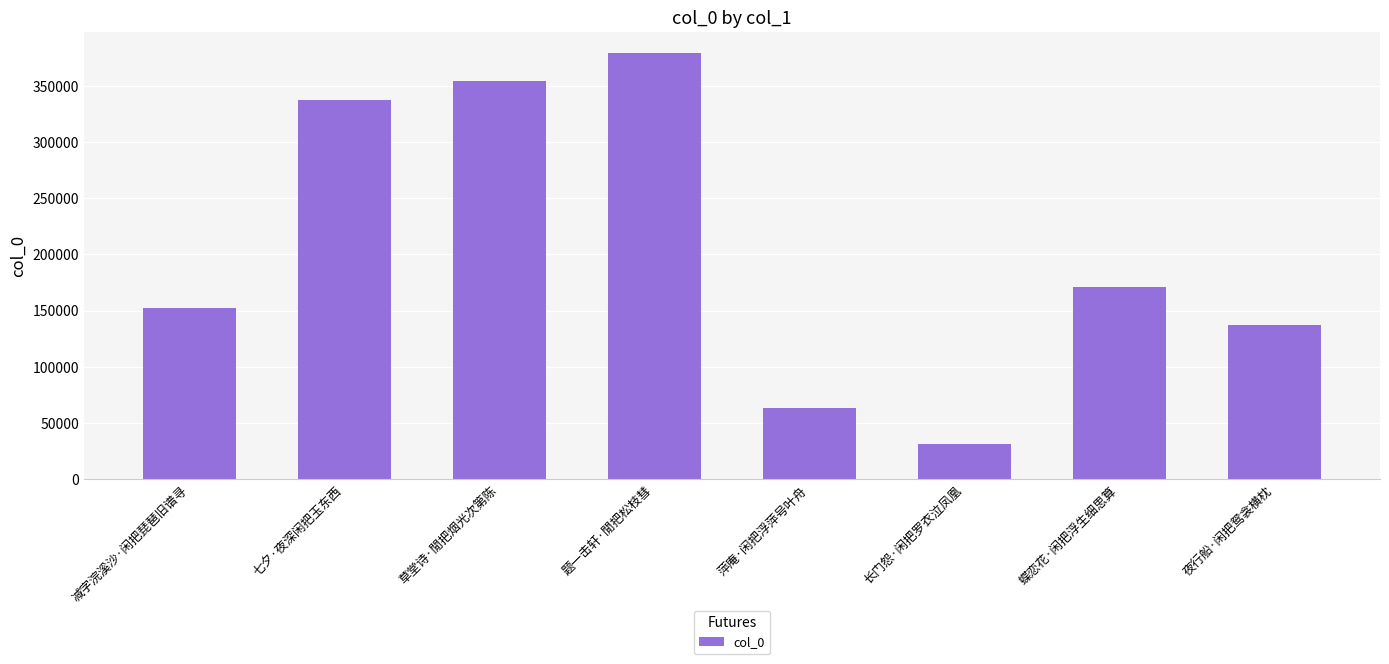

Rank the categories by value from lowest to highest.

长门怨·闲把罗衣泣凤凰, 萍庵·闲把浮萍号叶舟, 夜行船·闲把鸳衾横枕, 减字浣溪沙·闲把琵琶旧谱寻, 蝶恋花·闲把浮生细思算, 七夕·夜深闲把玉东西, 草堂诗·閒把烟光次第陈, 题一击轩·閒把松枝彗